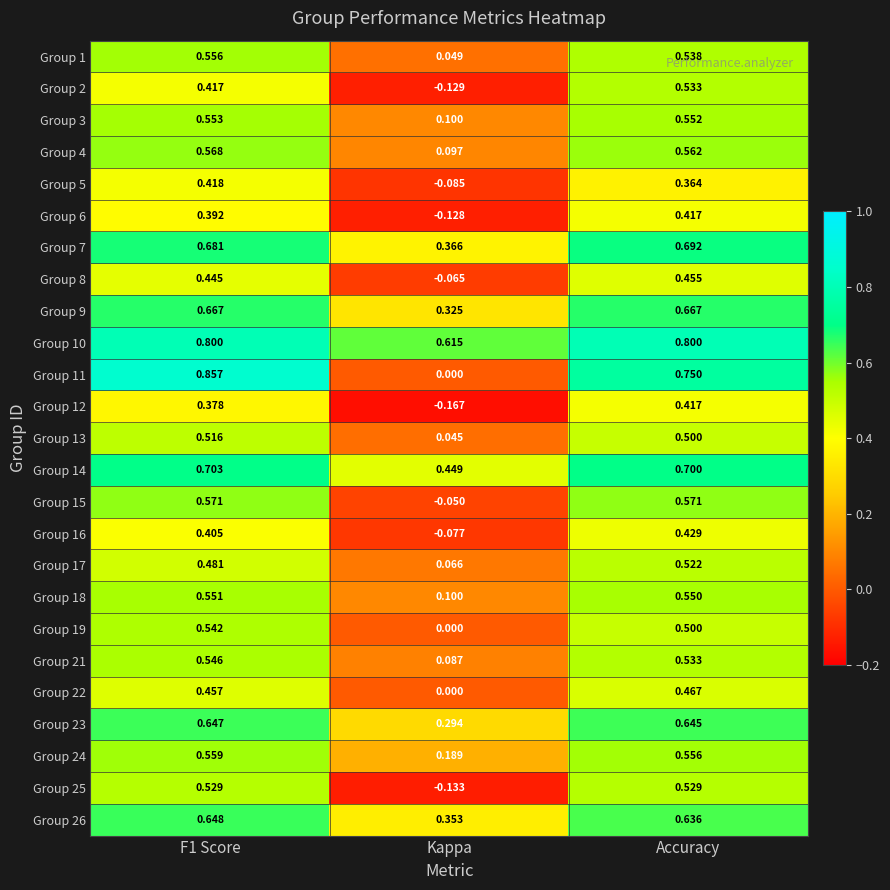

What is the difference between the highest and lowest values at Kappa?

0.8